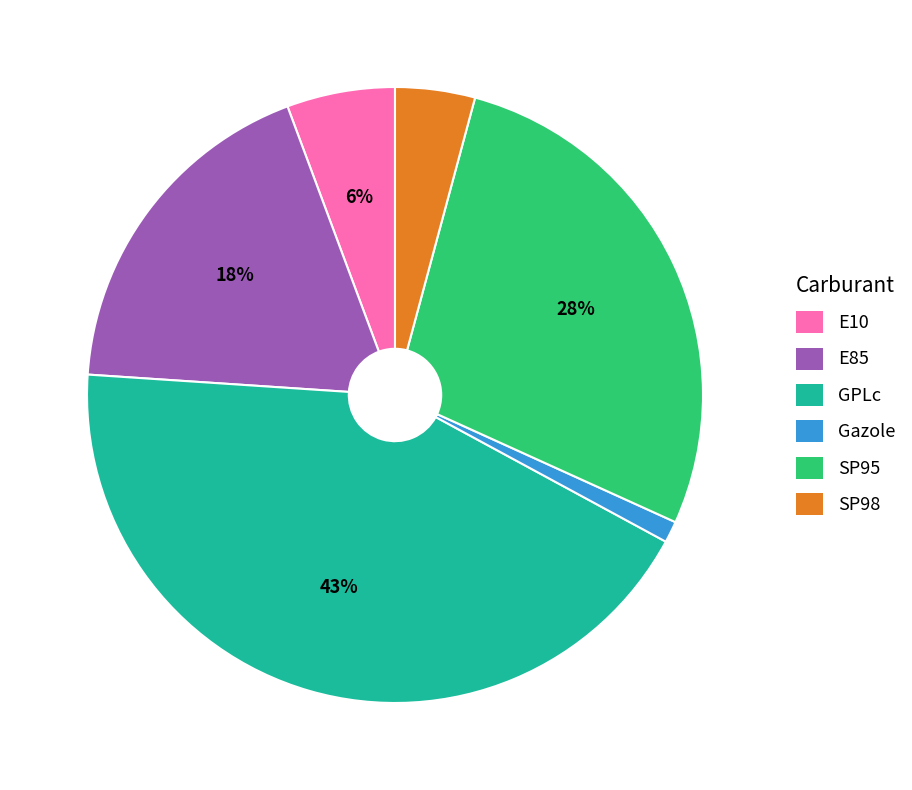

What is the largest slice in the pie chart?

GPLc